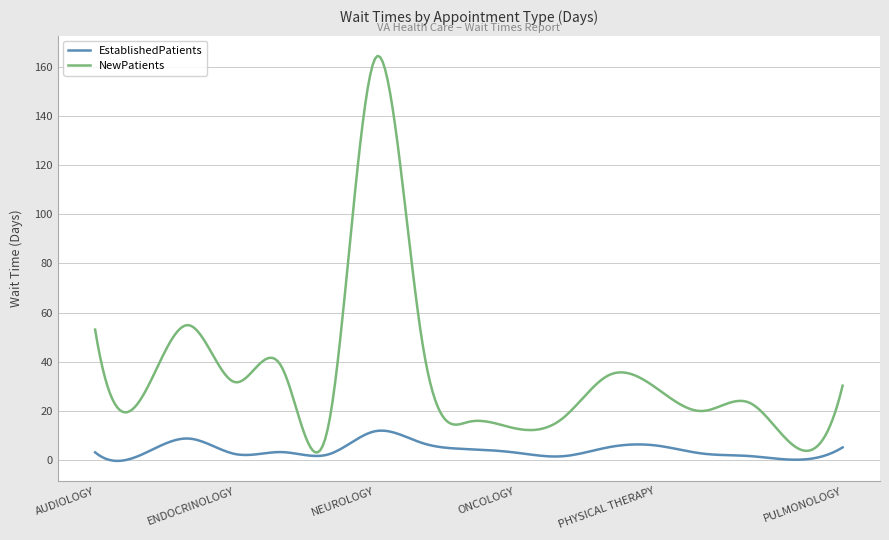

What is the greatest value displayed?

164.4